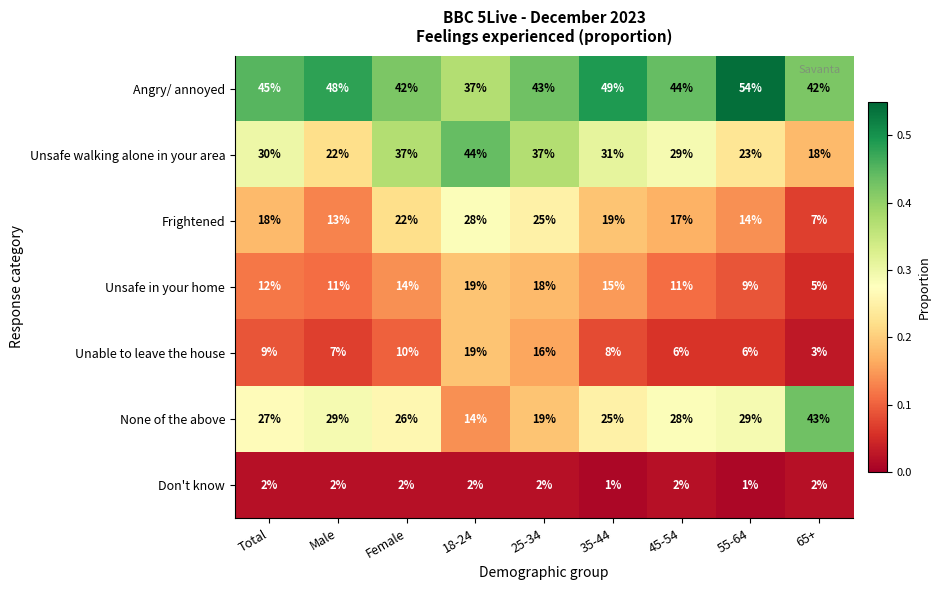

At which category is the sum across all series the highest?

18-24